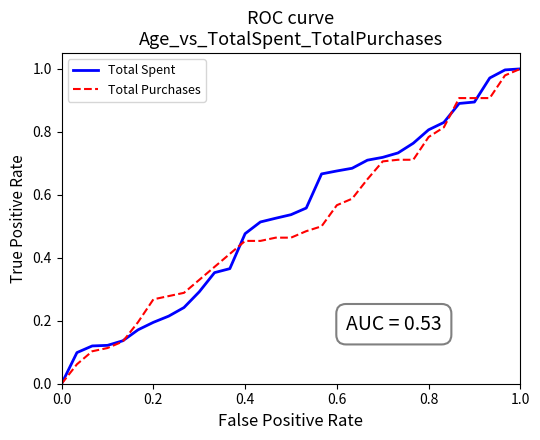

True or false: Total Spent has more than 2 points higher than both neighbors.

False